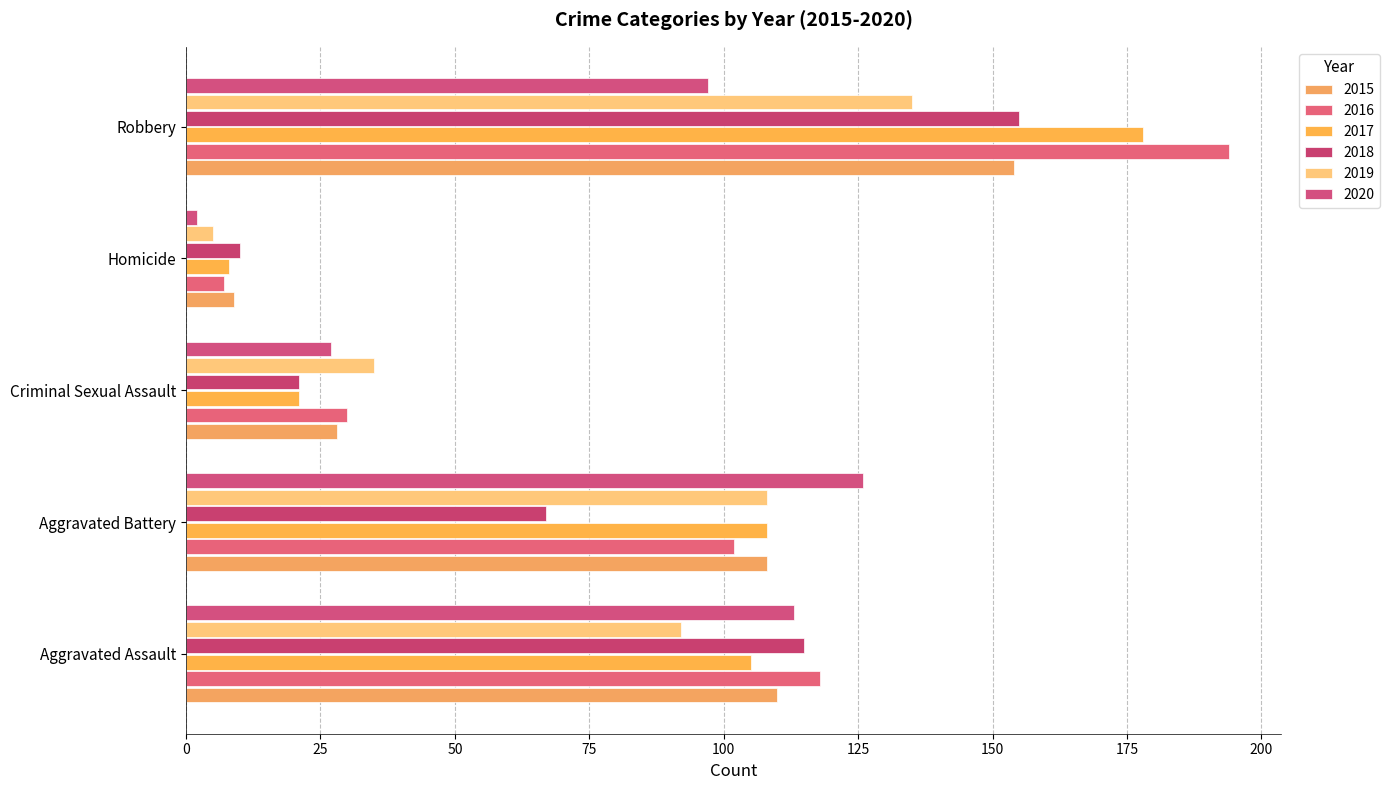

At which label is 2019 closest to 70?

Aggravated Assault